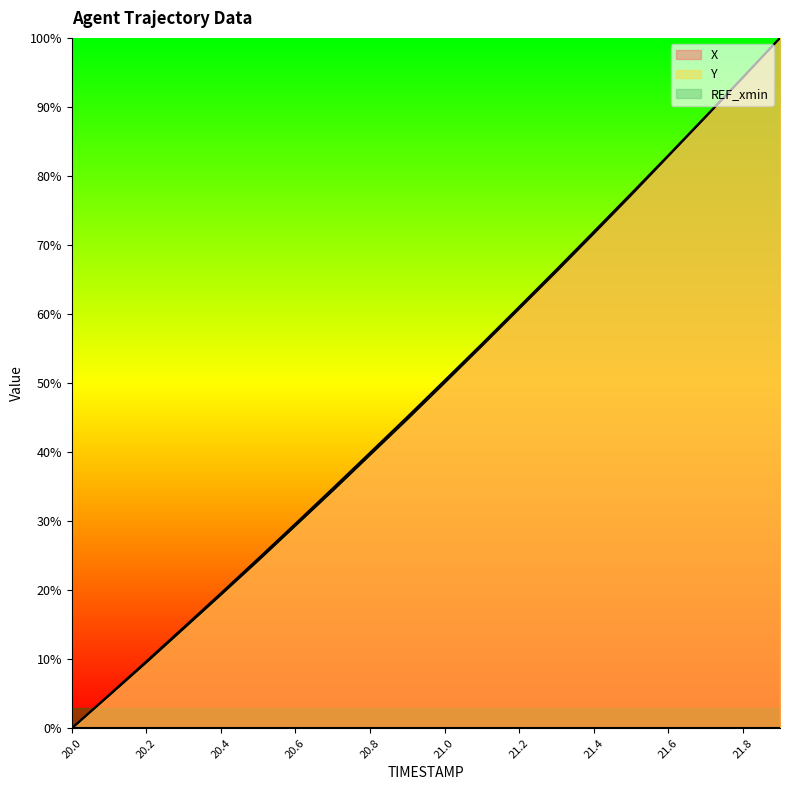

At which label does Y reach its peak?

21.9